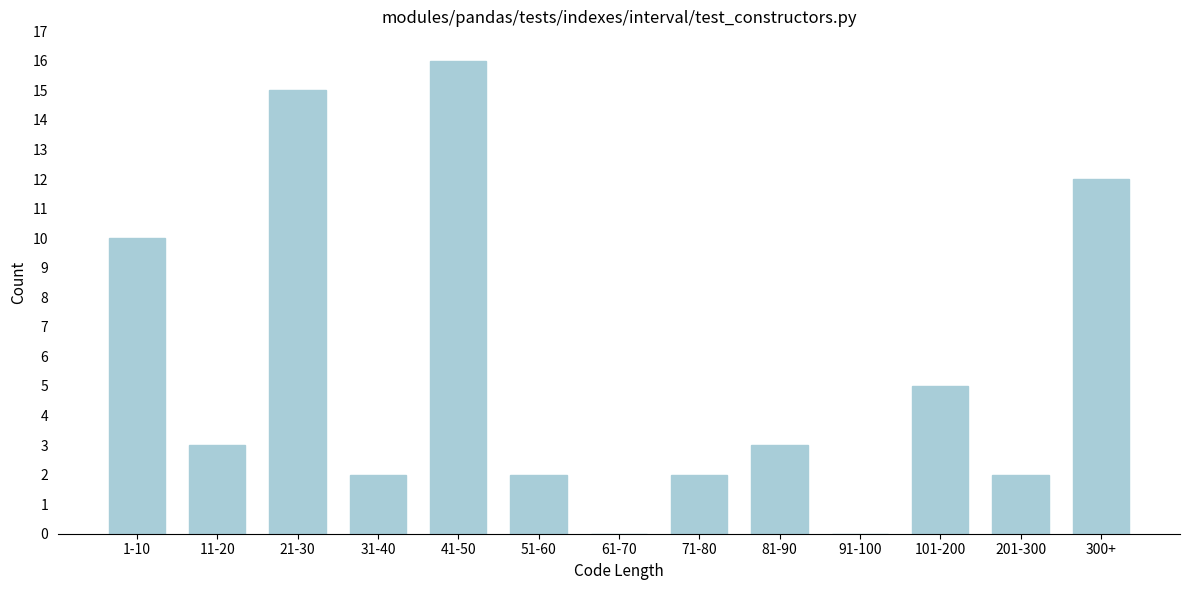

Reading right to left, extract all data points from this chart.

300+=12	201-300=2	101-200=5	91-100=0	81-90=3	71-80=2	61-70=0	51-60=2	41-50=16	31-40=2	21-30=15	11-20=3	1-10=10